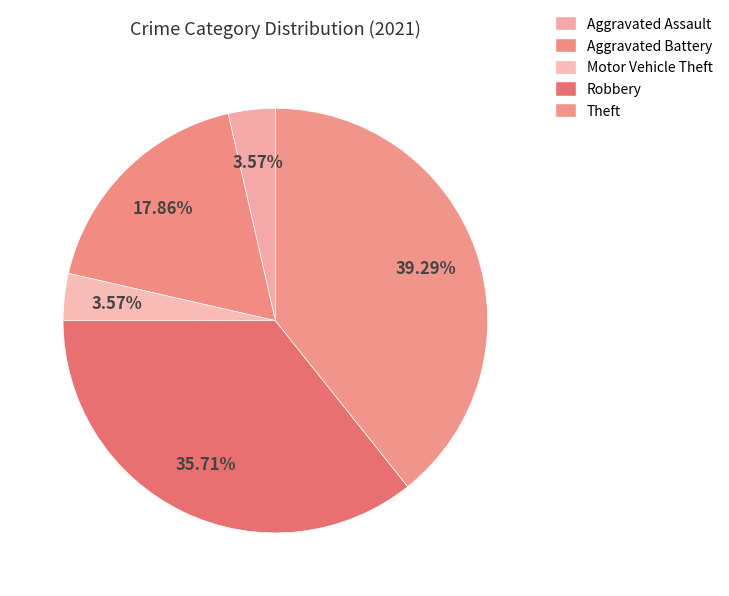

Count the number of slices in the pie.

5